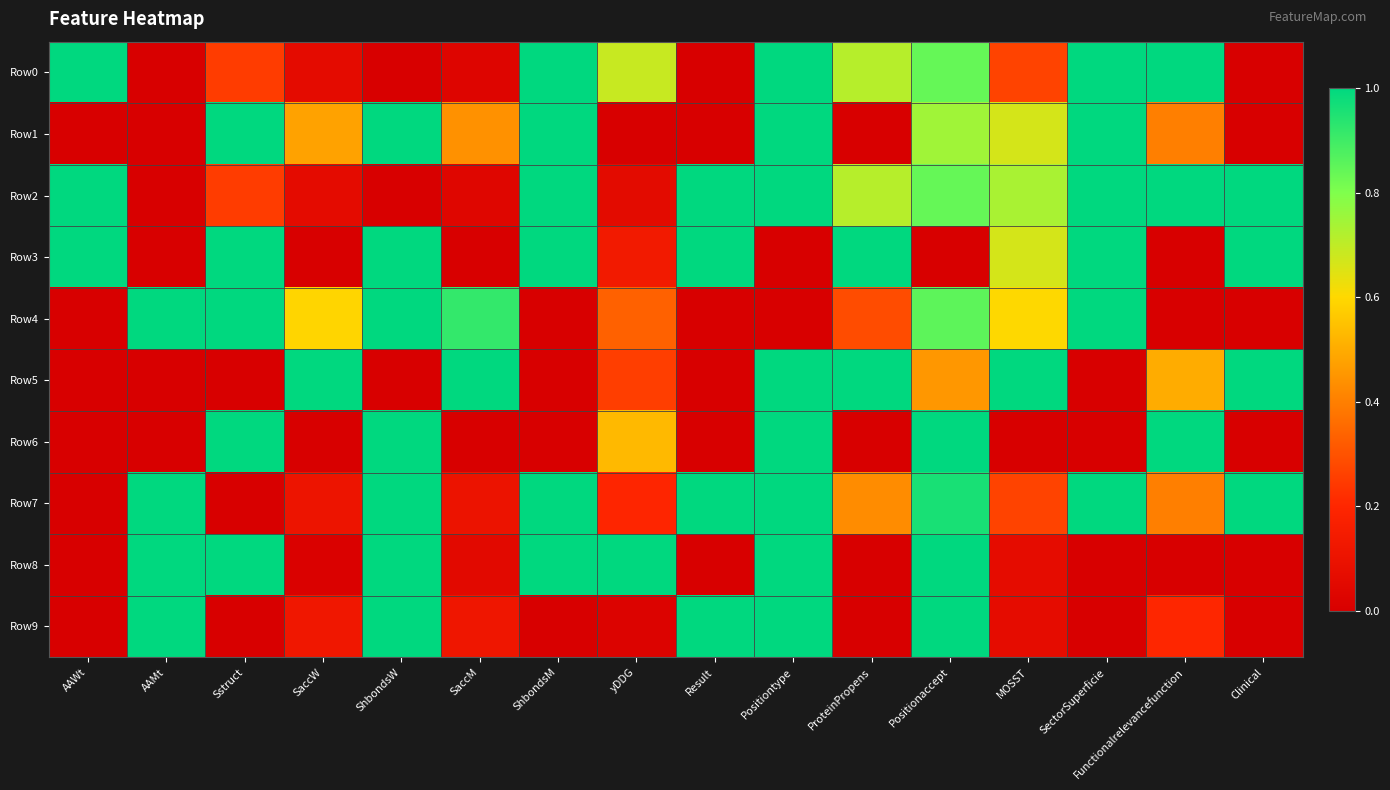

Reading right to left, what are all the values shown in this chart?

Row0: Clinical=0.0	Functionalrelevancefunction=1.0	SectorSuperficie=1.0	MOSST=0.3	Positionaccept=0.8	ProteinPropens=0.7	Positiontype=1.0	Result=0.0	yDDG=0.7	ShbondsM=1.0	SaccM=0.0	ShbondsW=0.0	SaccW=0.1	Sstruct=0.2	AAMt=0.0	AAWt=1.0
Row1: Clinical=0.0	Functionalrelevancefunction=0.4	SectorSuperficie=1.0	MOSST=0.7	Positionaccept=0.7	ProteinPropens=0.0	Positiontype=1.0	Result=0.0	yDDG=0.0	ShbondsM=1.0	SaccM=0.4	ShbondsW=1.0	SaccW=0.5	Sstruct=1.0	AAMt=0.0	AAWt=0.0
Row2: Clinical=1.0	Functionalrelevancefunction=1.0	SectorSuperficie=1.0	MOSST=0.7	Positionaccept=0.8	ProteinPropens=0.7	Positiontype=1.0	Result=1.0	yDDG=0.1	ShbondsM=1.0	SaccM=0.0	ShbondsW=0.0	SaccW=0.1	Sstruct=0.2	AAMt=0.0	AAWt=1.0
Row3: Clinical=1.0	Functionalrelevancefunction=0.0	SectorSuperficie=1.0	MOSST=0.7	Positionaccept=0.0	ProteinPropens=1.0	Positiontype=0.0	Result=1.0	yDDG=0.1	ShbondsM=1.0	SaccM=0.0	ShbondsW=1.0	SaccW=0.0	Sstruct=1.0	AAMt=0.0	AAWt=1.0
Row4: Clinical=0.0	Functionalrelevancefunction=0.0	SectorSuperficie=1.0	MOSST=0.6	Positionaccept=0.9	ProteinPropens=0.3	Positiontype=0.0	Result=0.0	yDDG=0.3	ShbondsM=0.0	SaccM=0.9	ShbondsW=1.0	SaccW=0.6	Sstruct=1.0	AAMt=1.0	AAWt=0.0
Row5: Clinical=1.0	Functionalrelevancefunction=0.5	SectorSuperficie=0.0	MOSST=1.0	Positionaccept=0.5	ProteinPropens=1.0	Positiontype=1.0	Result=0.0	yDDG=0.3	ShbondsM=0.0	SaccM=1.0	ShbondsW=0.0	SaccW=1.0	Sstruct=0.0	AAMt=0.0	AAWt=0.0
Row6: Clinical=0.0	Functionalrelevancefunction=1.0	SectorSuperficie=0.0	MOSST=0.0	Positionaccept=1.0	ProteinPropens=0.0	Positiontype=1.0	Result=0.0	yDDG=0.5	ShbondsM=0.0	SaccM=0.0	ShbondsW=1.0	SaccW=0.0	Sstruct=1.0	AAMt=0.0	AAWt=0.0
Row7: Clinical=1.0	Functionalrelevancefunction=0.4	SectorSuperficie=1.0	MOSST=0.3	Positionaccept=1.0	ProteinPropens=0.4	Positiontype=1.0	Result=1.0	yDDG=0.2	ShbondsM=1.0	SaccM=0.1	ShbondsW=1.0	SaccW=0.1	Sstruct=0.0	AAMt=1.0	AAWt=0.0
Row8: Clinical=0.0	Functionalrelevancefunction=0.0	SectorSuperficie=0.0	MOSST=0.1	Positionaccept=1.0	ProteinPropens=0.0	Positiontype=1.0	Result=0.0	yDDG=1.0	ShbondsM=1.0	SaccM=0.1	ShbondsW=1.0	SaccW=0.0	Sstruct=1.0	AAMt=1.0	AAWt=0.0
Row9: Clinical=0.0	Functionalrelevancefunction=0.2	SectorSuperficie=0.0	MOSST=0.1	Positionaccept=1.0	ProteinPropens=0.0	Positiontype=1.0	Result=1.0	yDDG=0.0	ShbondsM=0.0	SaccM=0.1	ShbondsW=1.0	SaccW=0.1	Sstruct=0.0	AAMt=1.0	AAWt=0.0